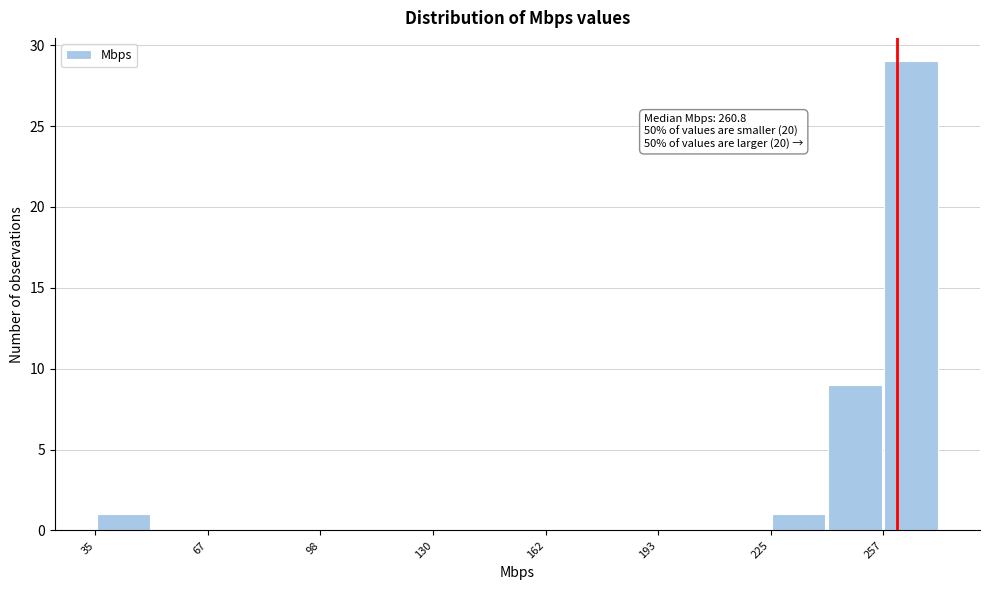

Read against the x-axis, roughly where is the centre of the tallest bar?

265